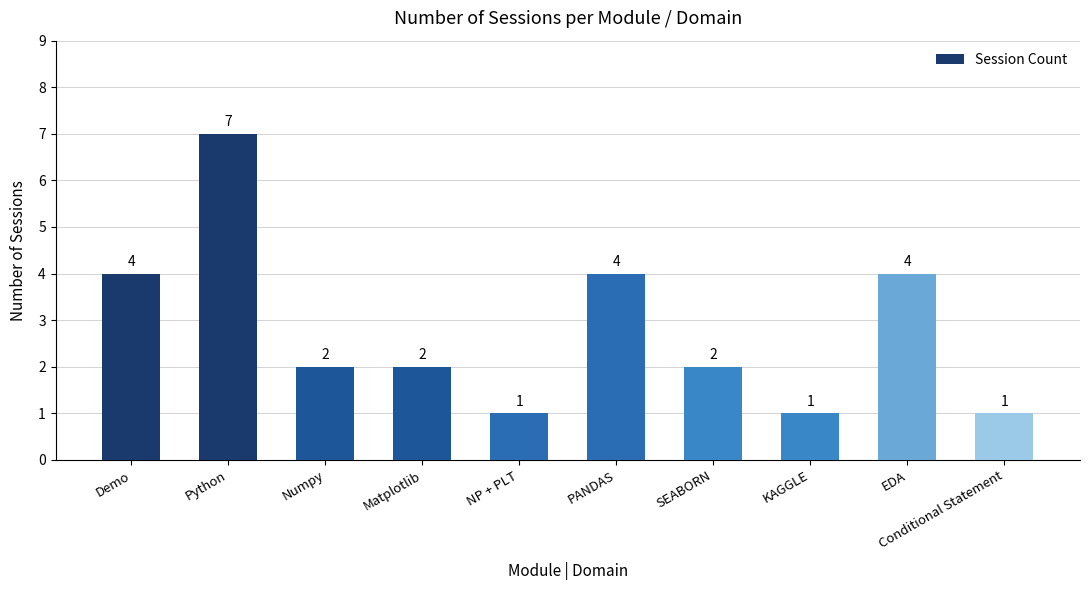

What is the difference between the second highest and minimum values?

3